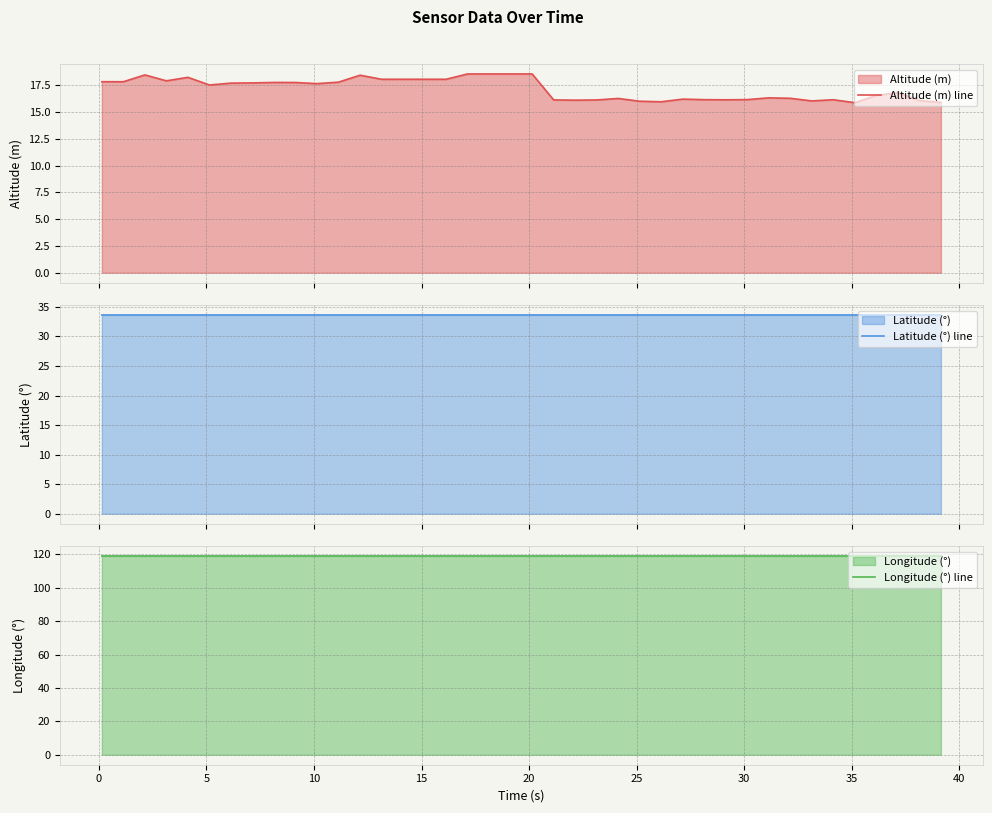

Reading left to right, extract all data points from this chart.

Altitude (m) line: 17.8	17.8	18.5	17.9	18.2	17.5	17.7	17.7	17.8	17.8	17.7	17.8	18.4	18.1	18.1	18.1	18.1	18.6	18.6	18.6	18.6	16.1	16.1	16.1	16.3	16.0	16.0	16.2	16.2	16.1	16.2	16.3	16.3	16.0	16.2	15.9	16.6	16.8	16.1	15.9
Latitude (°) line: 33.6	33.6	33.6	33.6	33.6	33.6	33.6	33.6	33.6	33.6	33.6	33.6	33.6	33.6	33.6	33.6	33.6	33.6	33.6	33.6	33.6	33.6	33.6	33.6	33.6	33.6	33.6	33.6	33.6	33.6	33.6	33.6	33.6	33.6	33.6	33.6	33.6	33.6	33.6	33.6
Longitude (°) line: 119.0	119.0	119.0	119.0	119.0	119.0	119.0	119.0	119.0	119.0	119.0	119.0	119.0	119.0	119.0	119.0	119.0	119.0	119.0	119.0	119.0	119.0	119.0	119.0	119.0	119.0	119.0	119.0	119.0	119.0	119.0	119.0	119.0	119.0	119.0	119.0	119.0	119.0	119.0	119.0